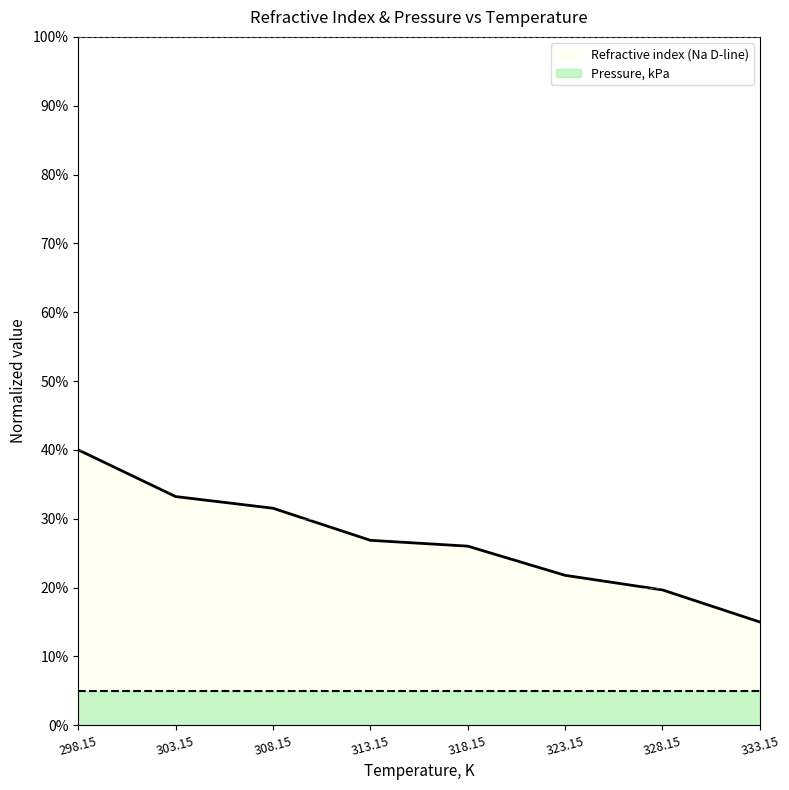

What value does the data have at 303.15?

0.3